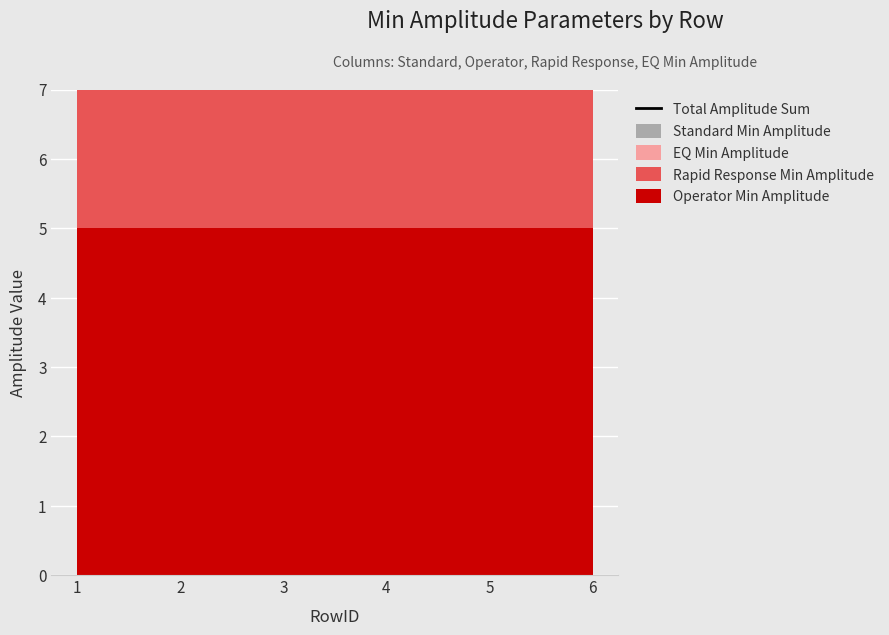

How many categories are shown in the chart?

6